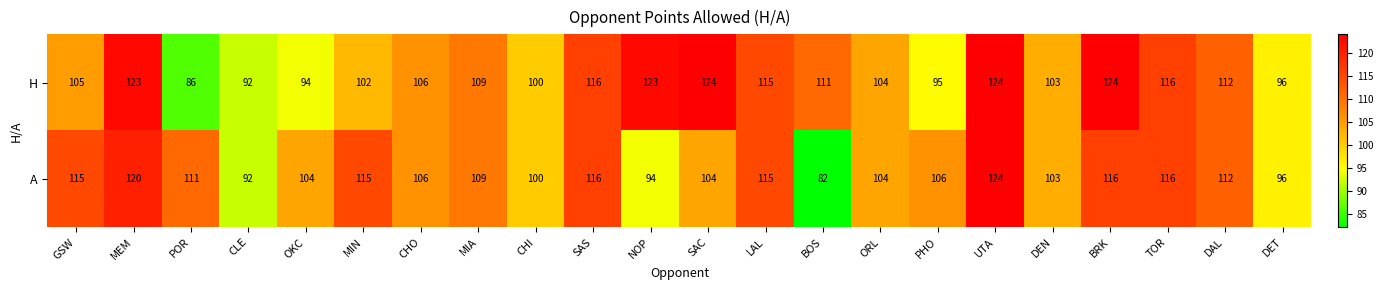

List the series in order of their overall mean, highest first.

H, A